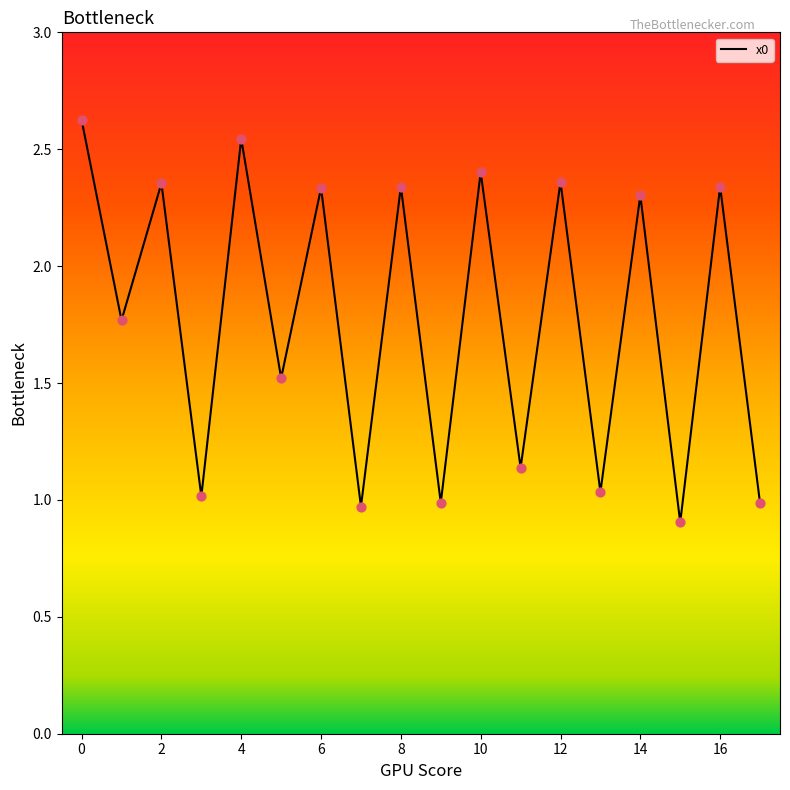

What is the maximum value shown in the chart?

2.6